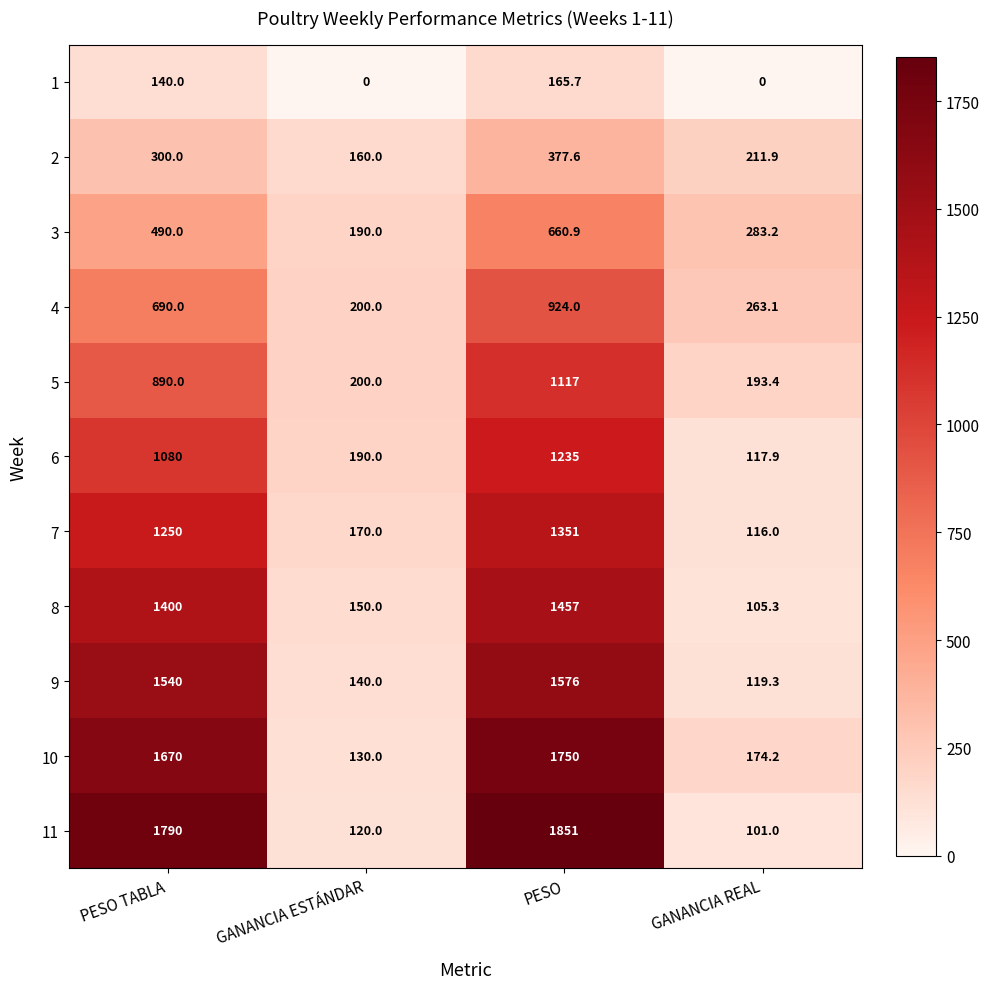

What is the total value across all series at PESO TABLA?

11240.0